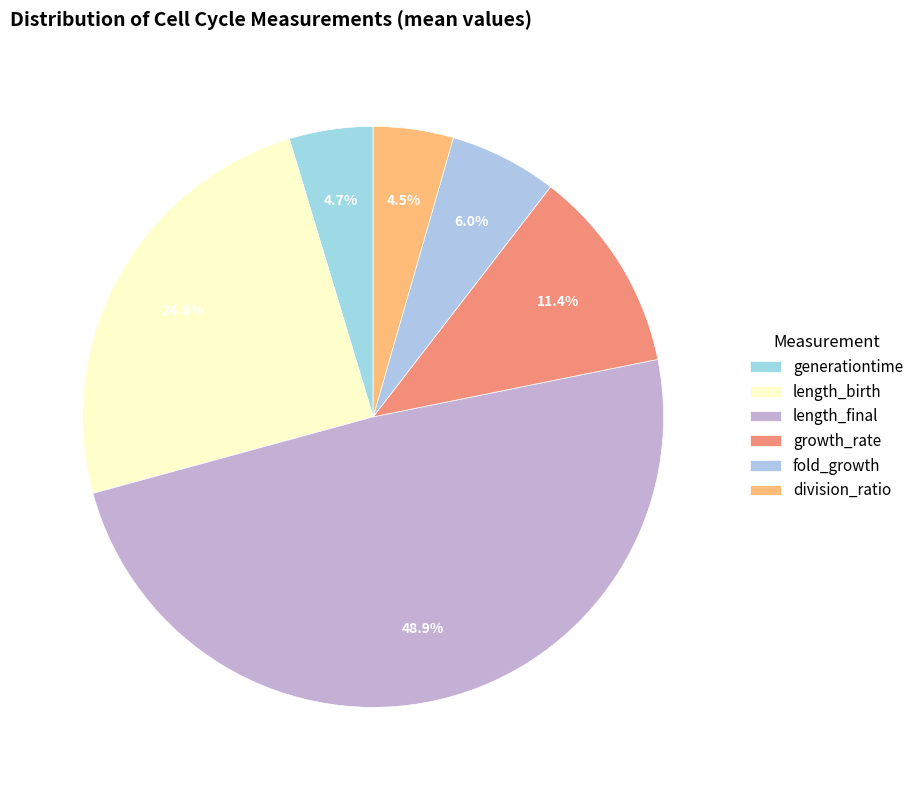

Does generationtime represent more than half of the total?

No